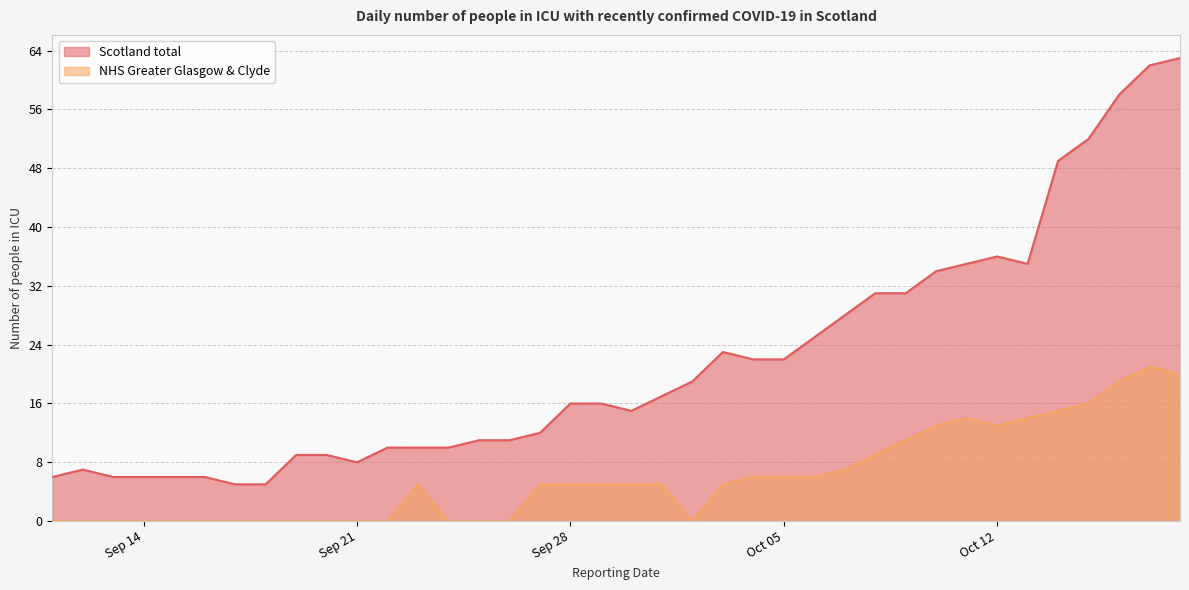

At which category is the sum across all series the highest?

2020-10-17